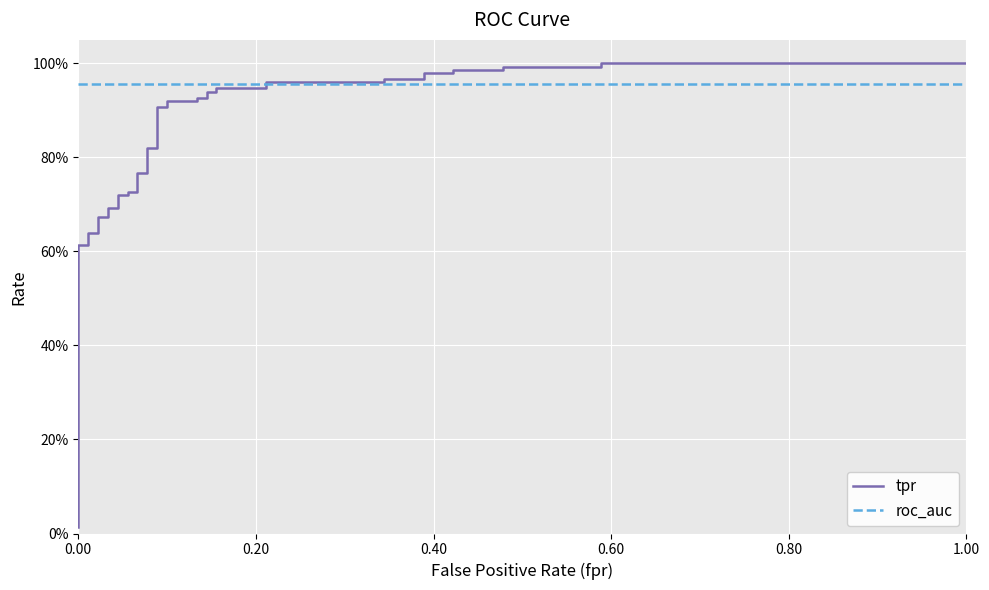

How many lines are shown in the chart?

2